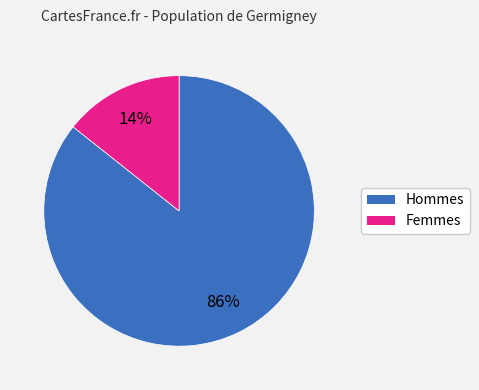

Is there any slice that represents more than half of the pie?

Yes